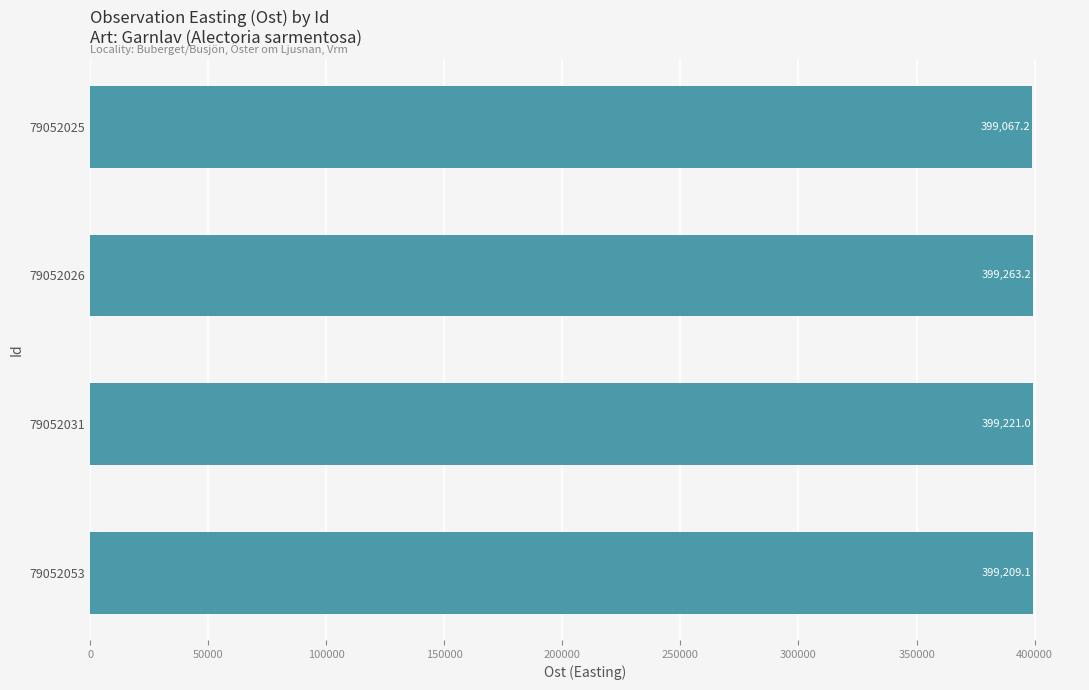

How many data points are above 399220?

2